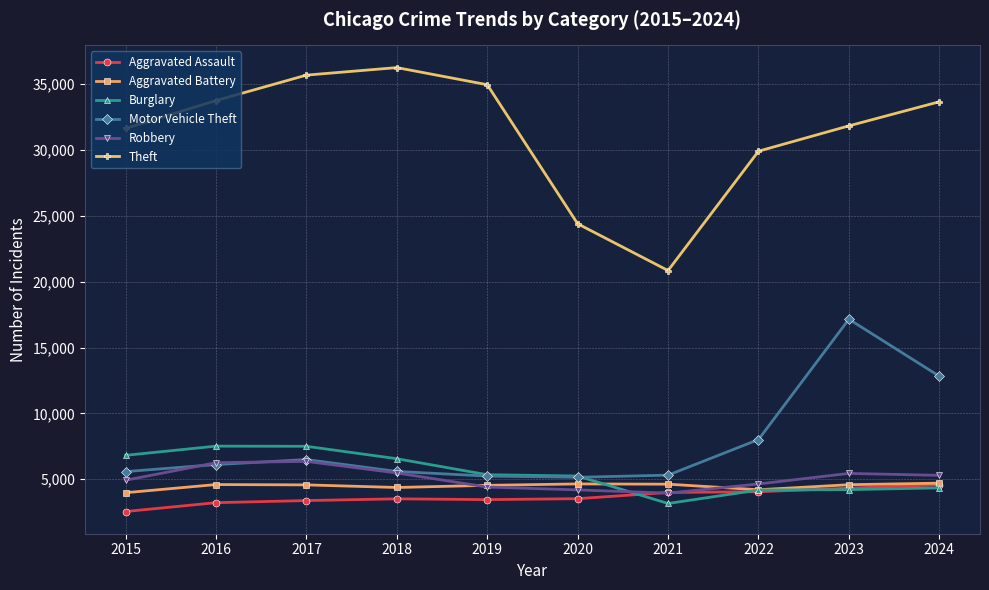

True or false: Motor Vehicle Theft and Theft intersect in this chart.

False